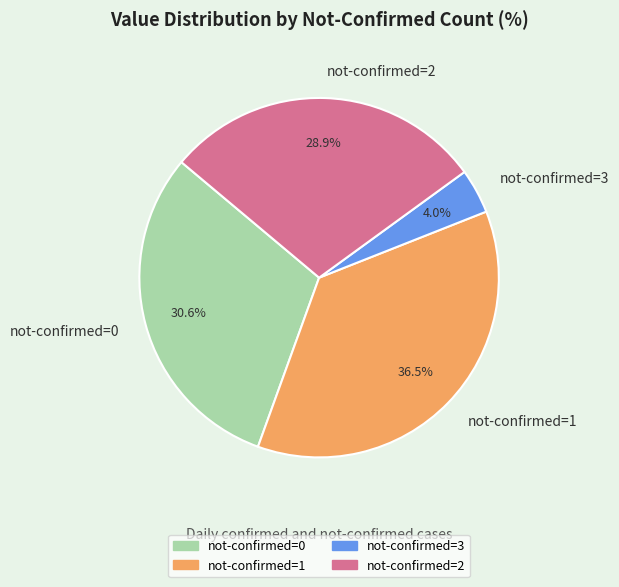

What is the ratio of the value at not-confirmed=0 to the value at not-confirmed=1?

0.8